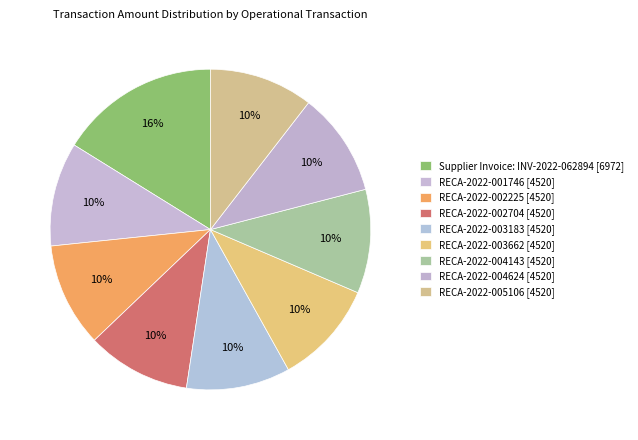

Combined, what portion of the pie is Supplier Invoice: INV-2022-062894 and RECA-2022-004624?

26.6%